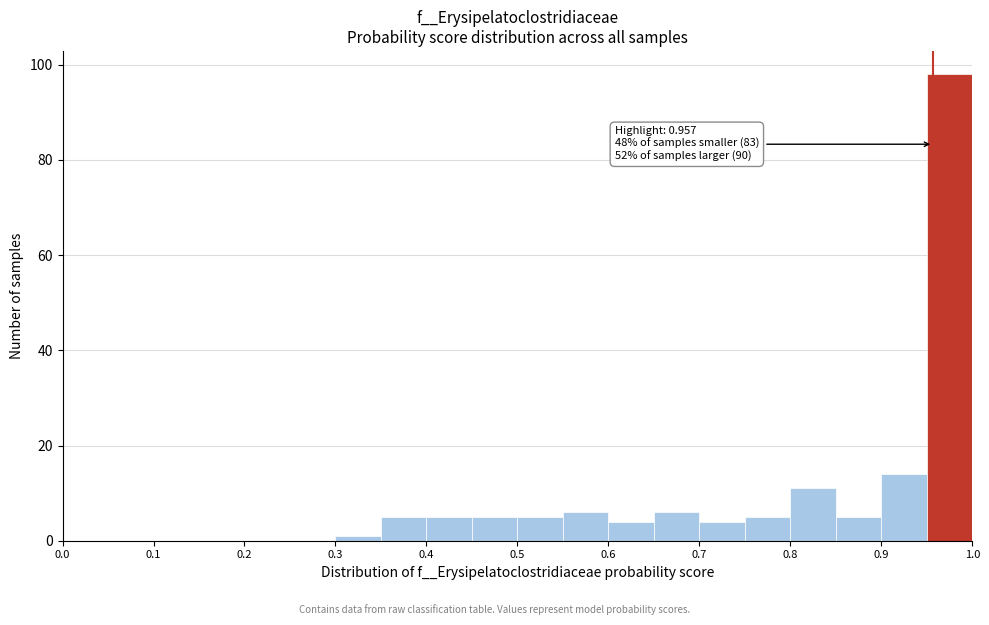

Which range on the x-axis has the tallest bar?

0.95 to 1.00